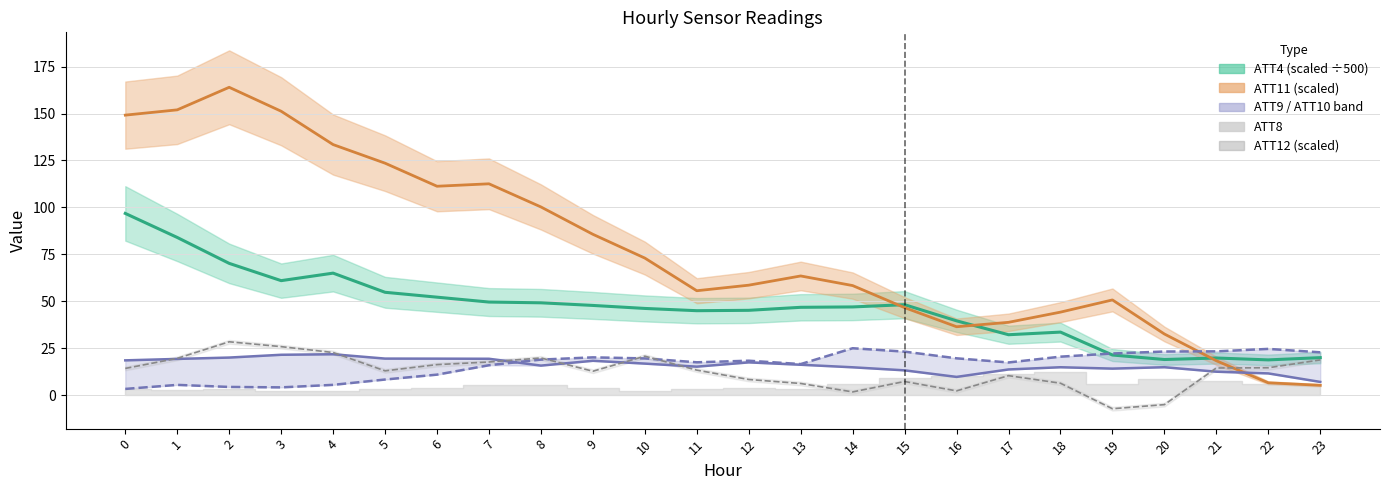

What is the smallest value displayed?

-7.2